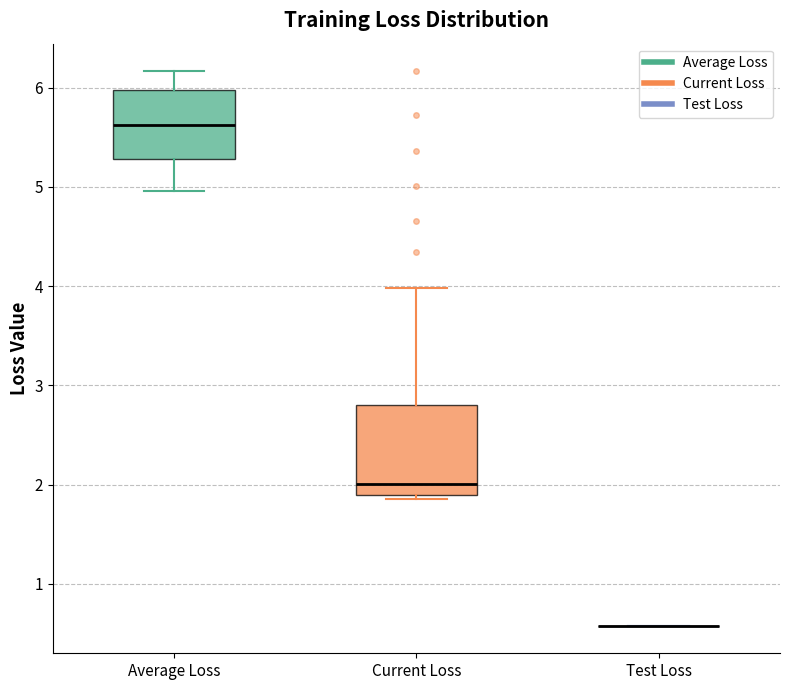

Which box is the tallest, from its lower edge to its upper edge?

Current Loss